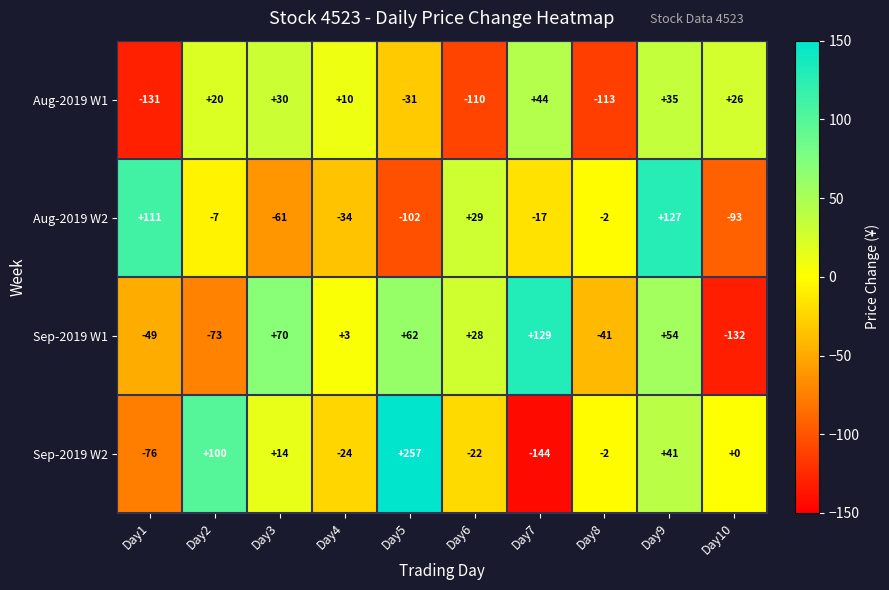

The value of Aug-2019 W1 at Day10 is 45. True or false?

False